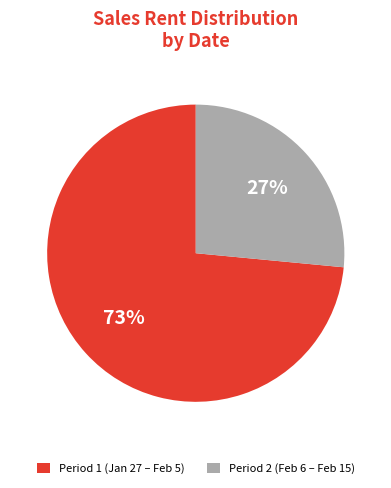

Approximately how many times larger is the value at Period 2 (Feb 6 – Feb 15) compared to Period 1 (Jan 27 – Feb 5)?

0.4